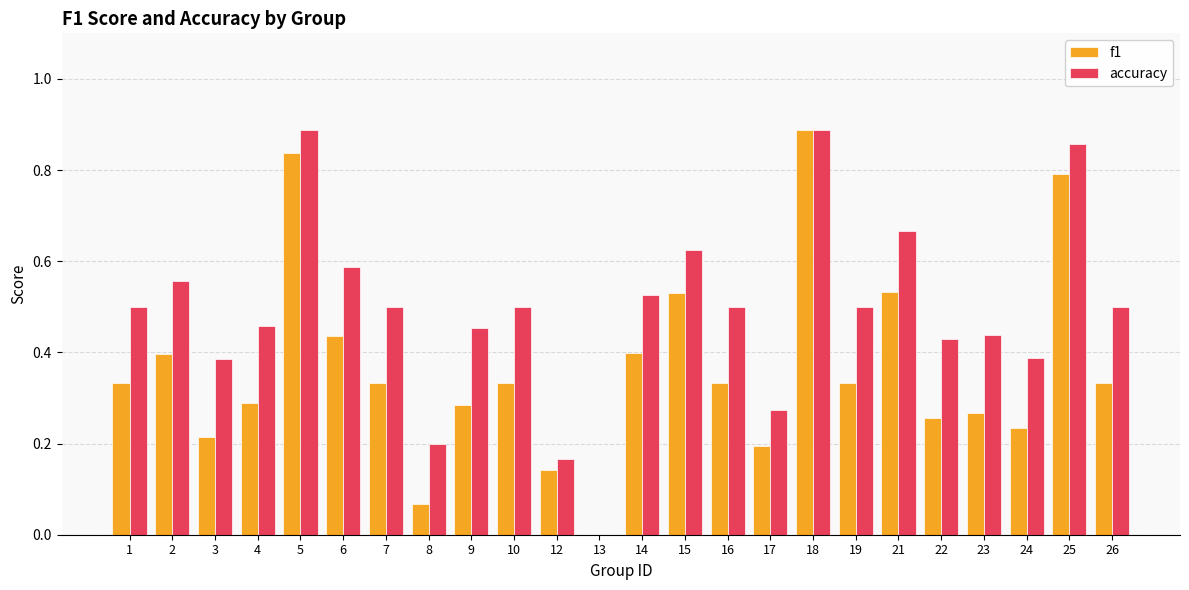

Is the value of f1 at 18 greater than the value of accuracy at 14?

Yes